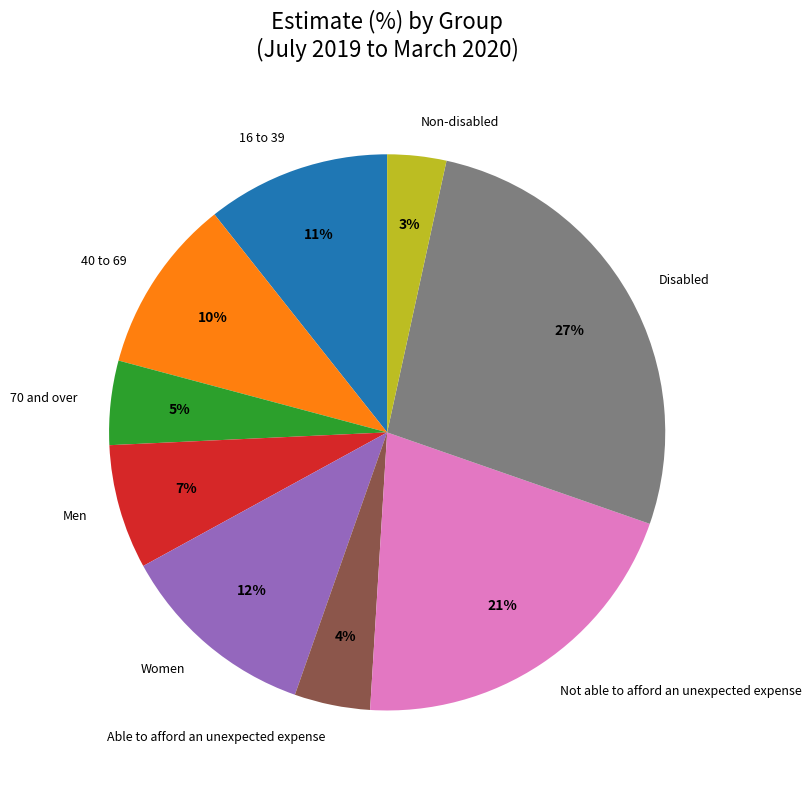

What percentage is the Able to afford an unexpected expense slice, to the nearest percent?

4%